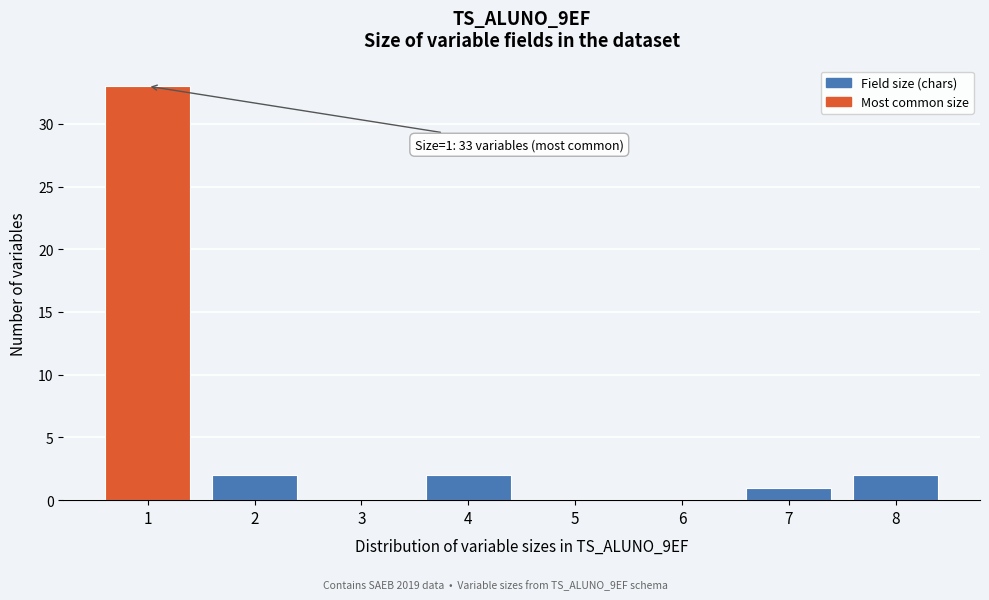

Over which range of the x-axis is the bar tallest?

0.5 to 1.5